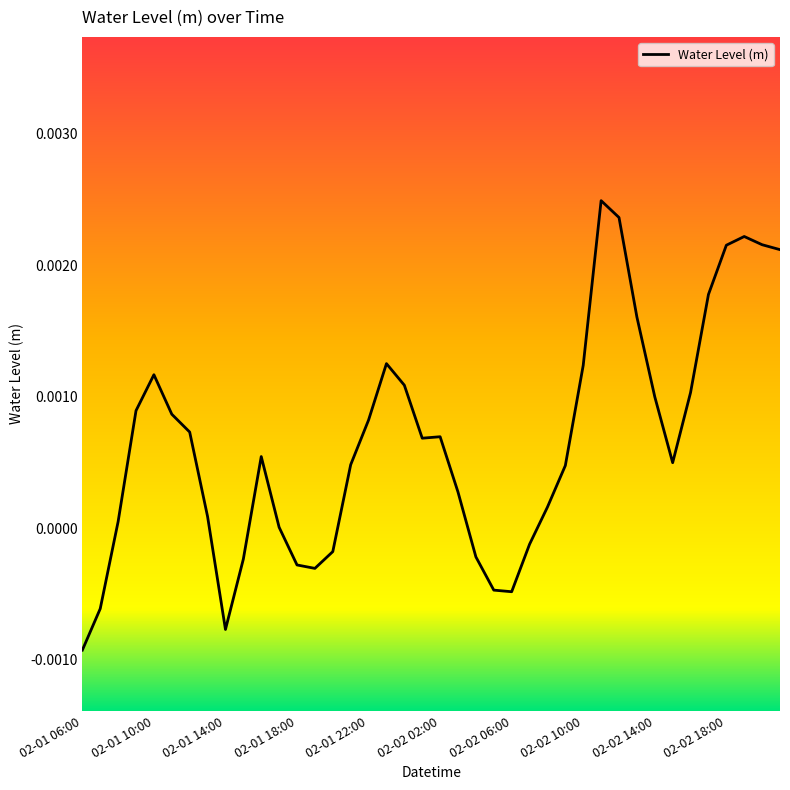

Which label corresponds to the smallest value in the chart?

02-01 06:00